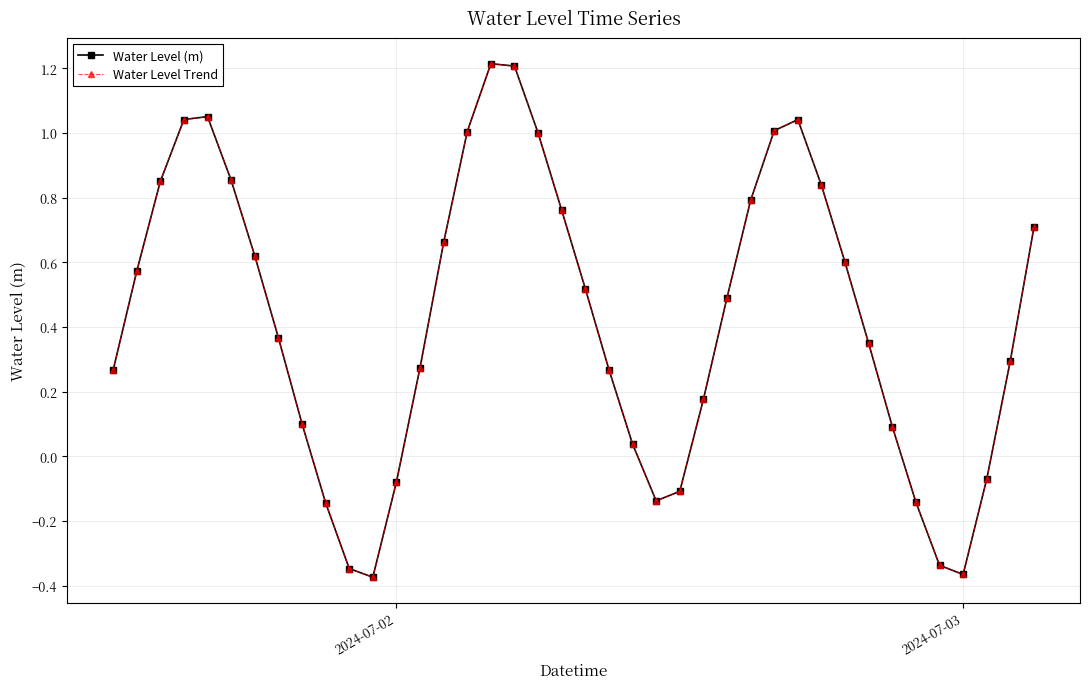

Reading left to right, extract all data points from this chart.

Water Level (m): 0.3	0.6	0.9	1.0	1.1	0.9	0.6	0.4	0.1	-0.1	-0.3	-0.4	-0.1	0.3	0.7	1.0	1.2	1.2	1.0	0.8	0.5	0.3	0.0	-0.1	-0.1	0.2	0.5	0.8	1.0	1.0	0.8	0.6	0.3	0.1	-0.1	-0.3	-0.4	-0.1	0.3	0.7
Water Level Trend: 0.3	0.6	0.9	1.0	1.1	0.9	0.6	0.4	0.1	-0.1	-0.3	-0.4	-0.1	0.3	0.7	1.0	1.2	1.2	1.0	0.8	0.5	0.3	0.0	-0.1	-0.1	0.2	0.5	0.8	1.0	1.0	0.8	0.6	0.3	0.1	-0.1	-0.3	-0.4	-0.1	0.3	0.7